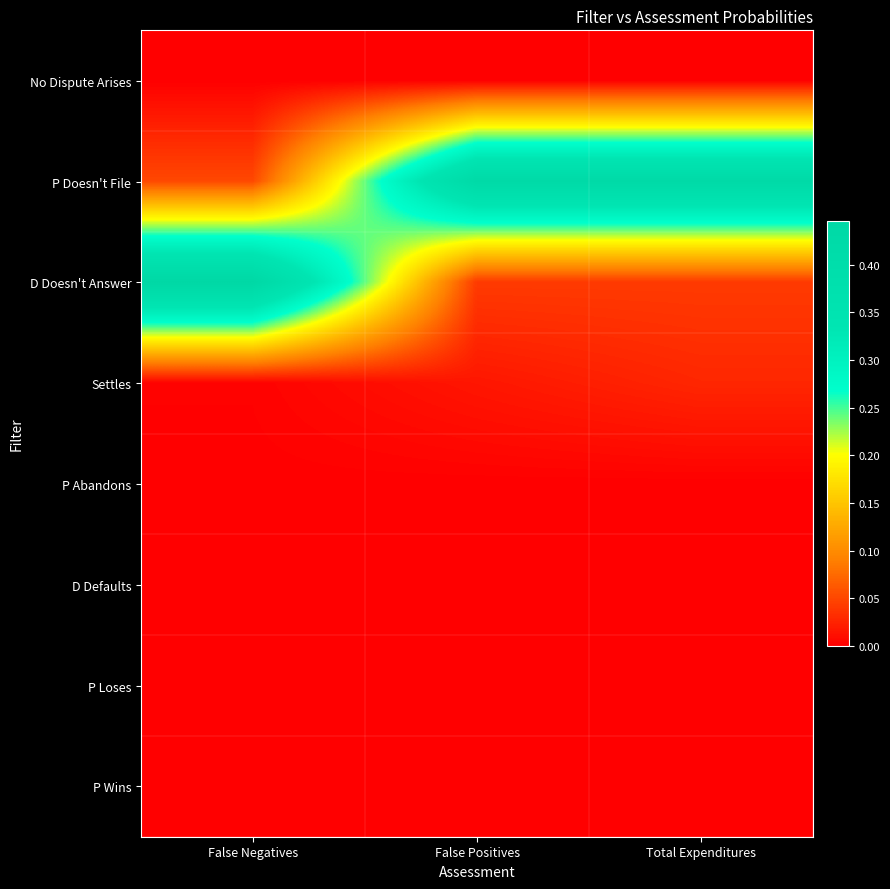

Rank the series by their maximum value, from highest to lowest.

D Doesn't Answer, P Doesn't File, Settles, D Defaults, P Abandons, P Loses, P Wins, No Dispute Arises